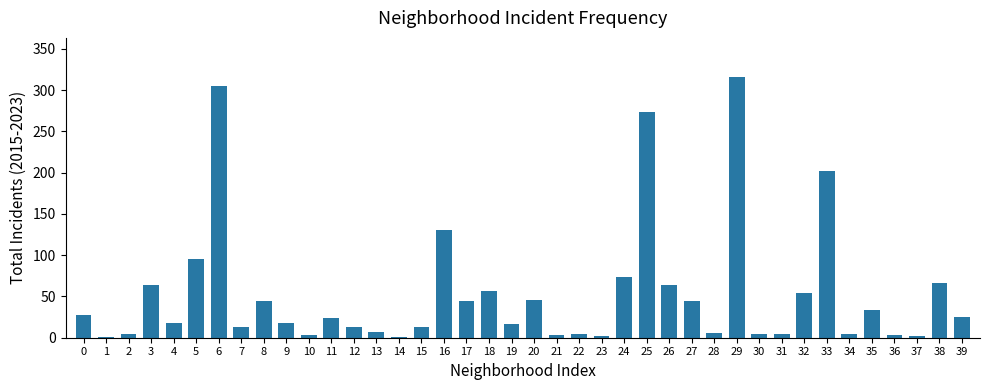

At which category does the chart reach its peak across all series?

29